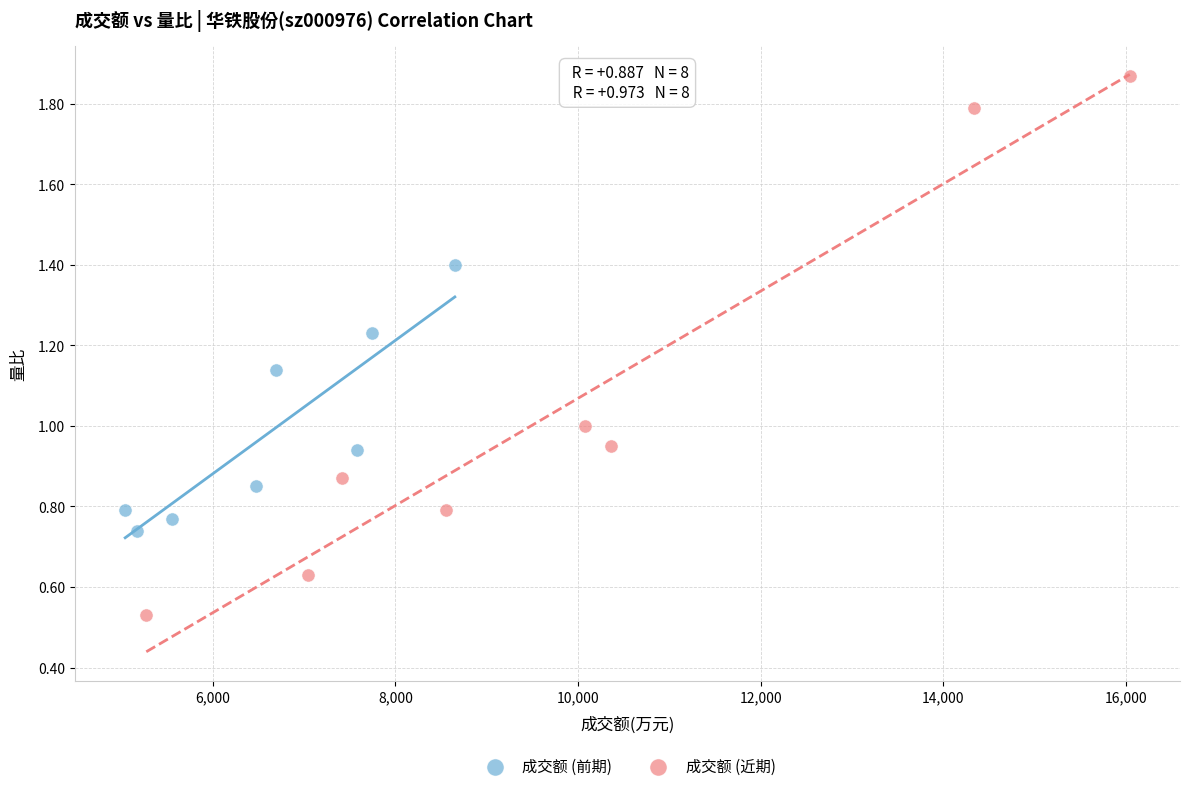

Which series has the largest Y range (max minus min)?

成交额 (近期)